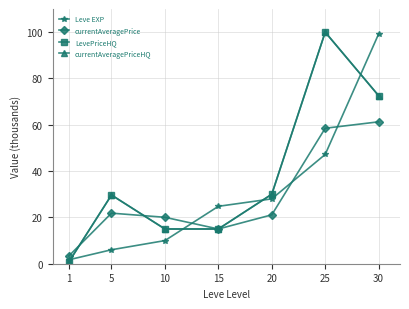

Which label corresponds to the smallest value in the chart?

1